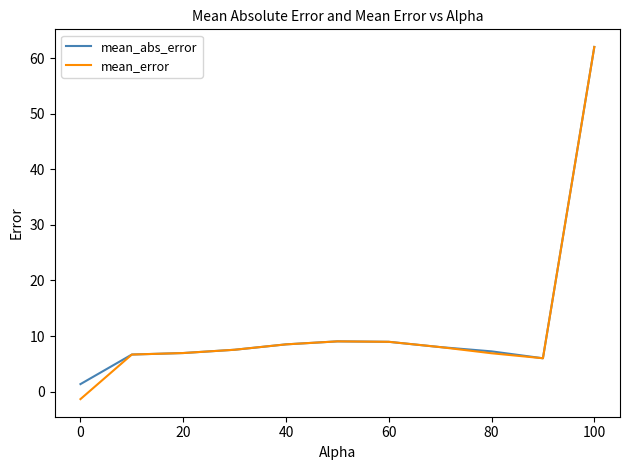

What is the difference between the maximum and minimum values in the mean_error series?

63.4